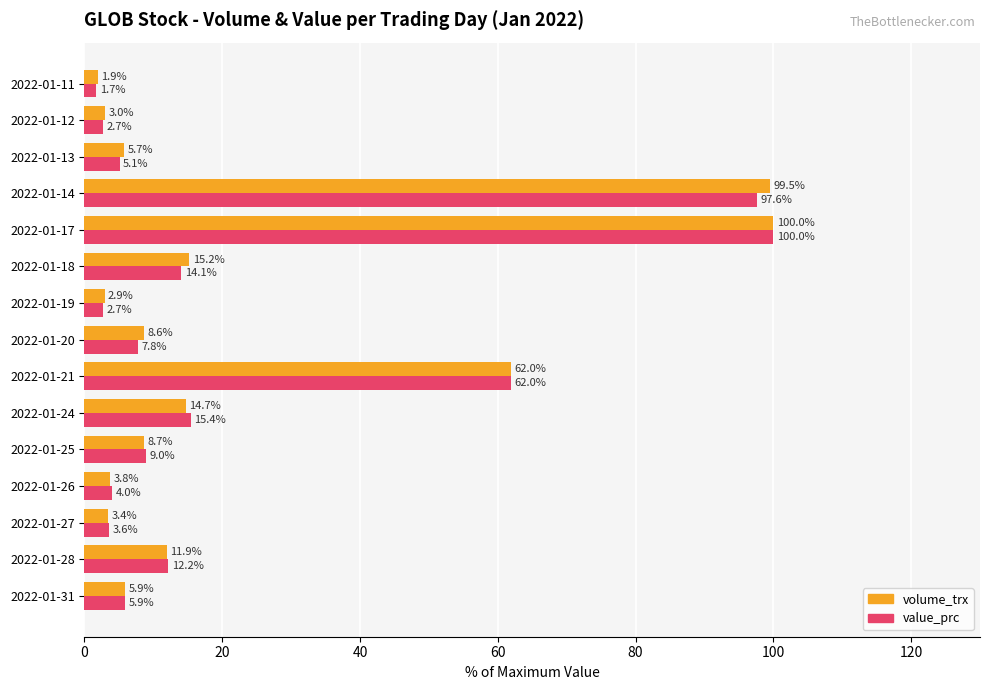

The value of volume_trx at 2022-01-25 is 8.7. True or false?

True